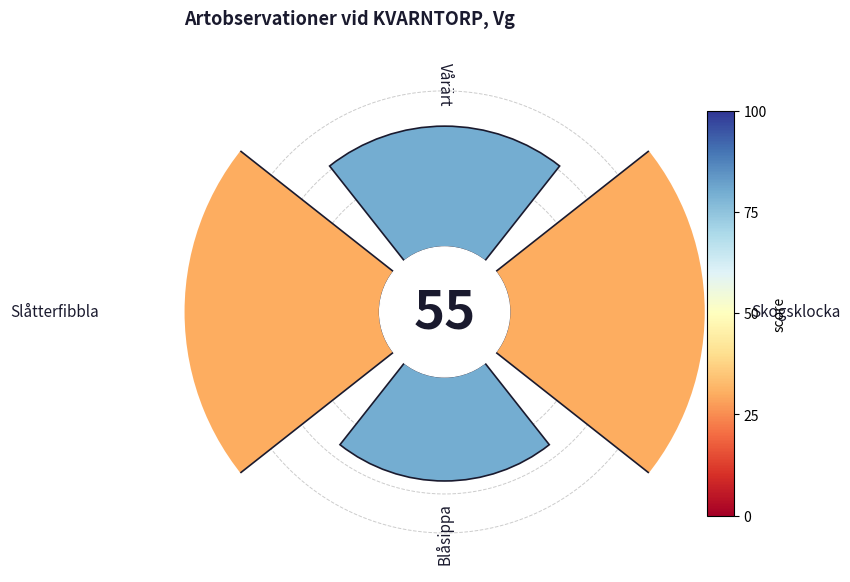

How many segments does this pie chart have?

4